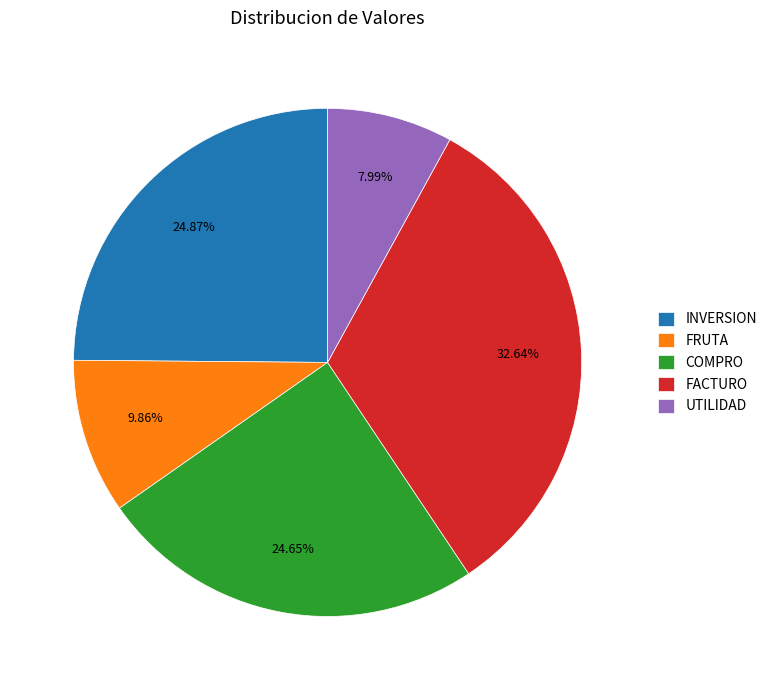

To the nearest percent, what is the combined percentage of FRUTA and COMPRO?

35%